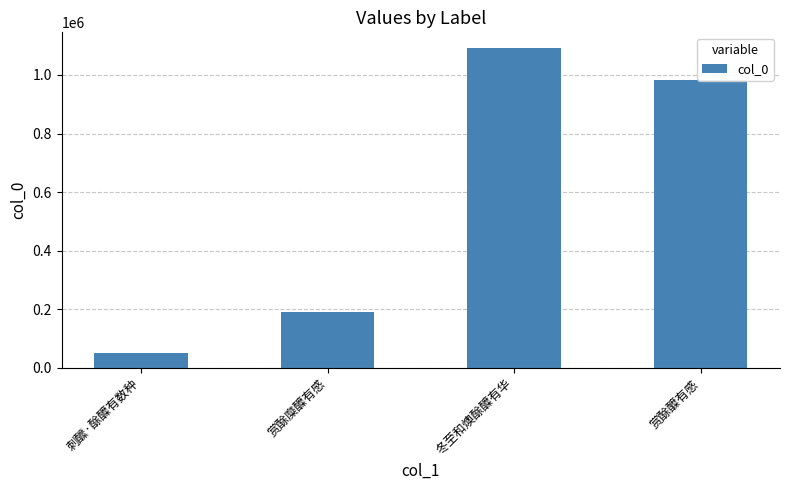

What is the change in value from 刺醿·酴醾有数种 to 冬至和燠酴醾有华?

+1039694